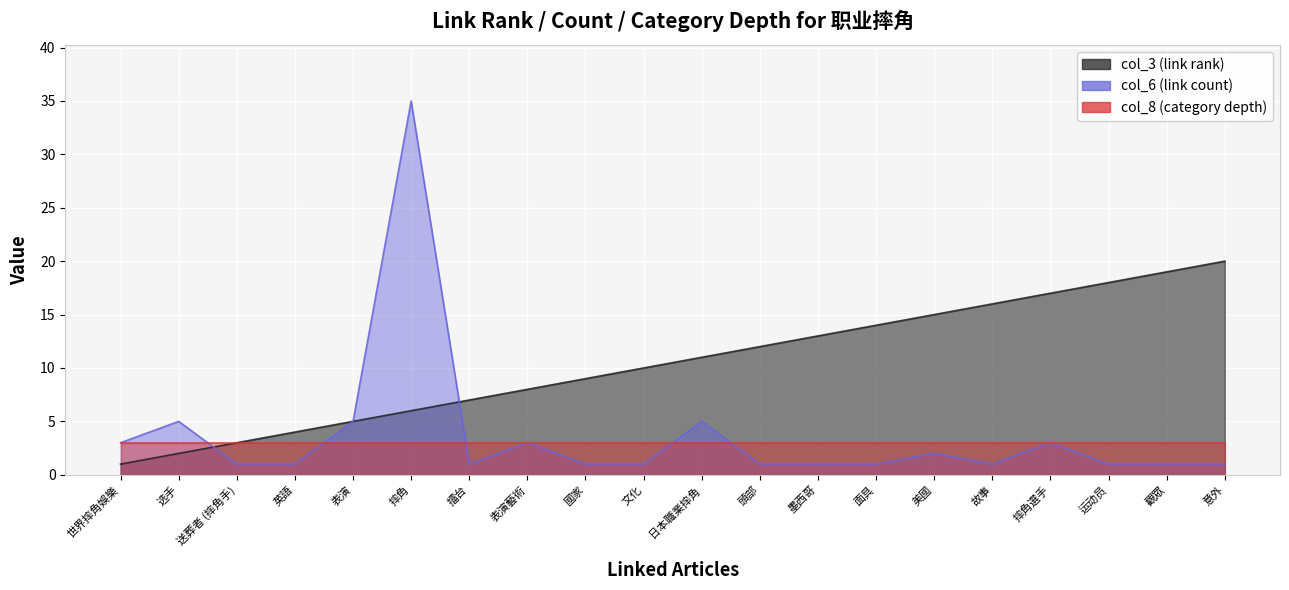

In col_6 (link count), how many points are higher than both neighbors (excluding endpoints)?

6